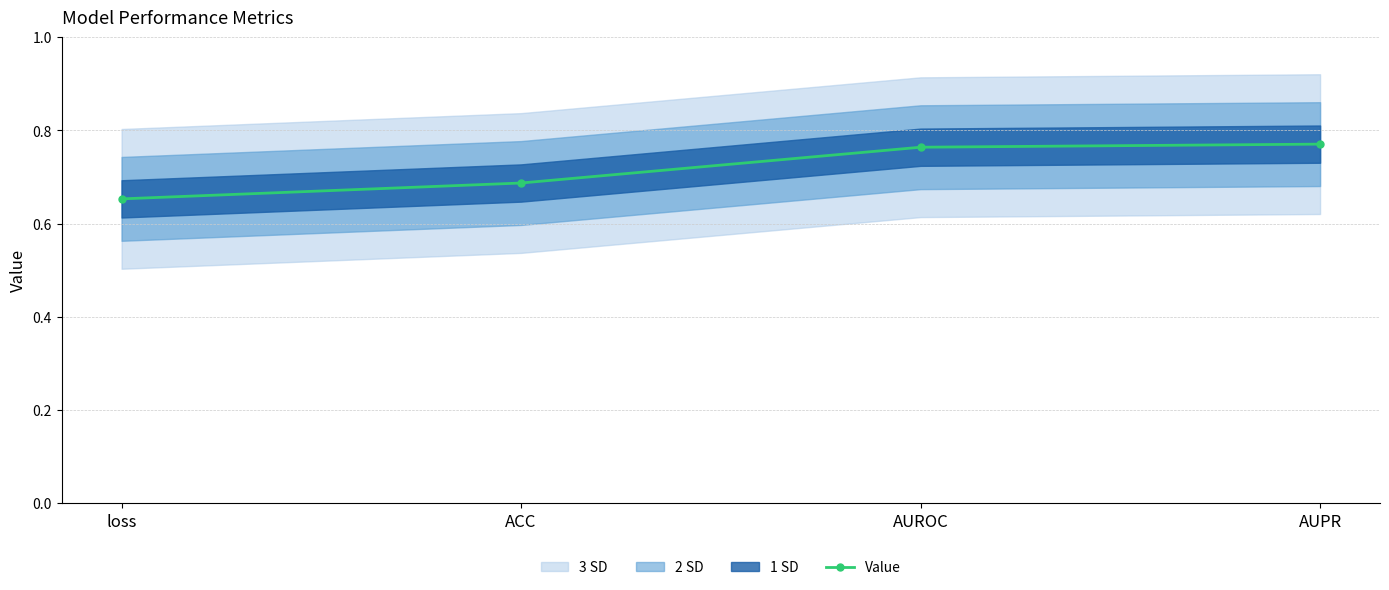

Reading left to right, extract all data points from this chart.

0.7	0.7	0.8	0.8